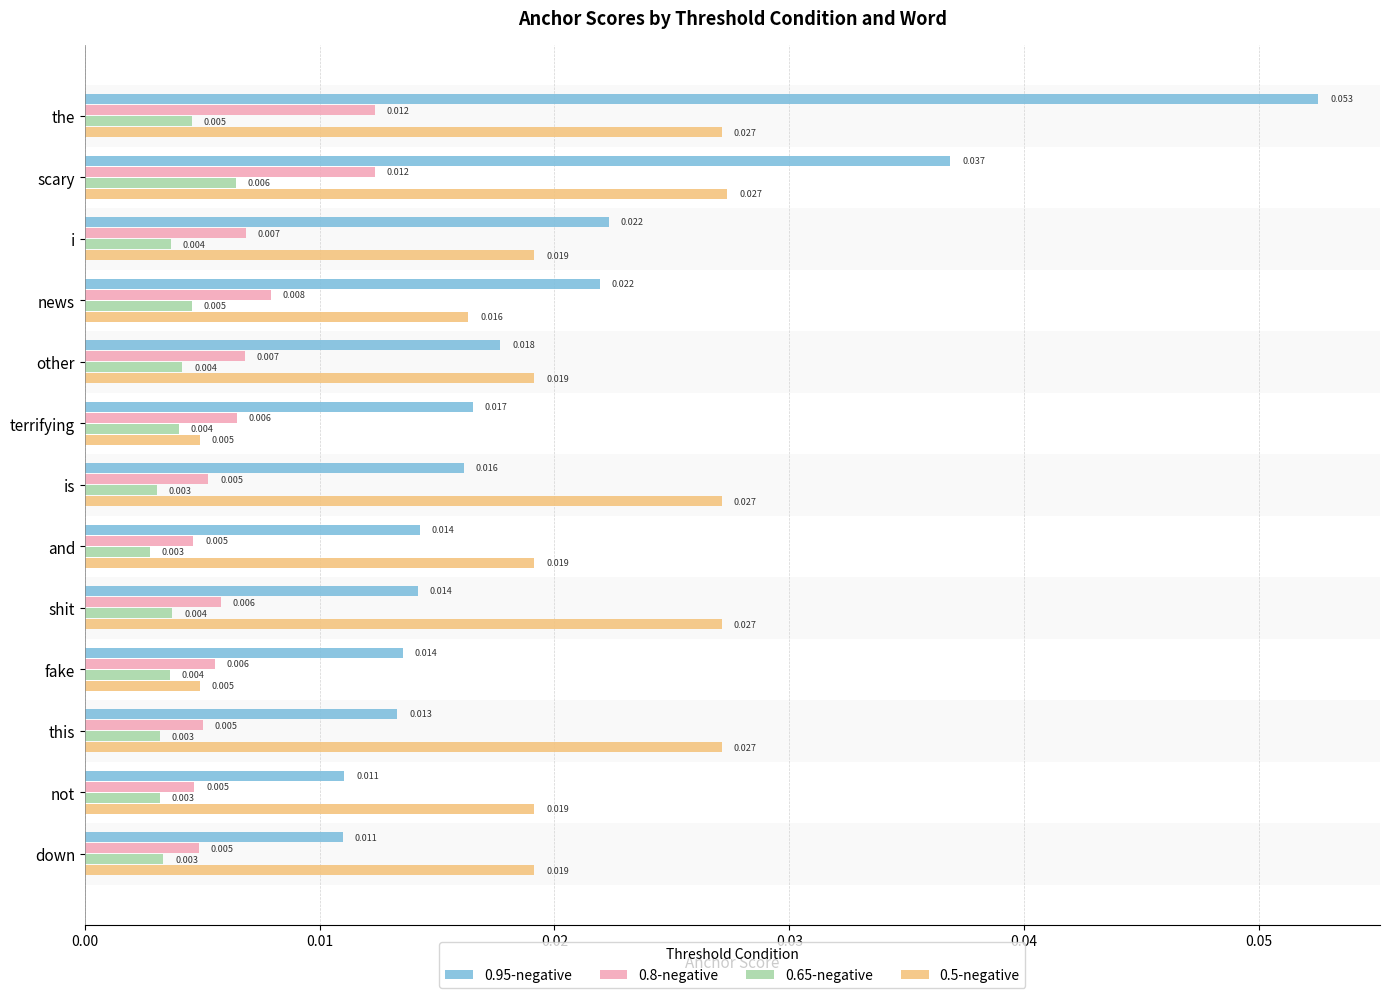

At how many categories does at least one series exceed 0?

13